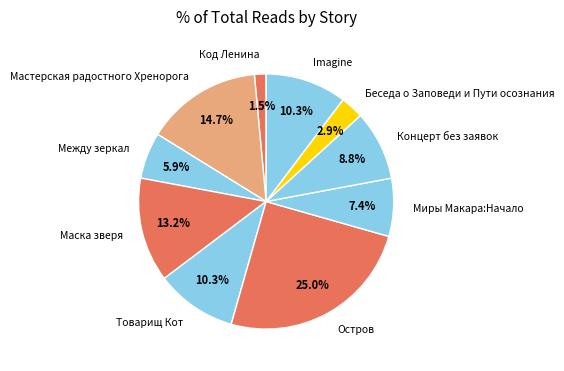

The Концерт без заявок slice represents 9% of the pie. True or false?

True